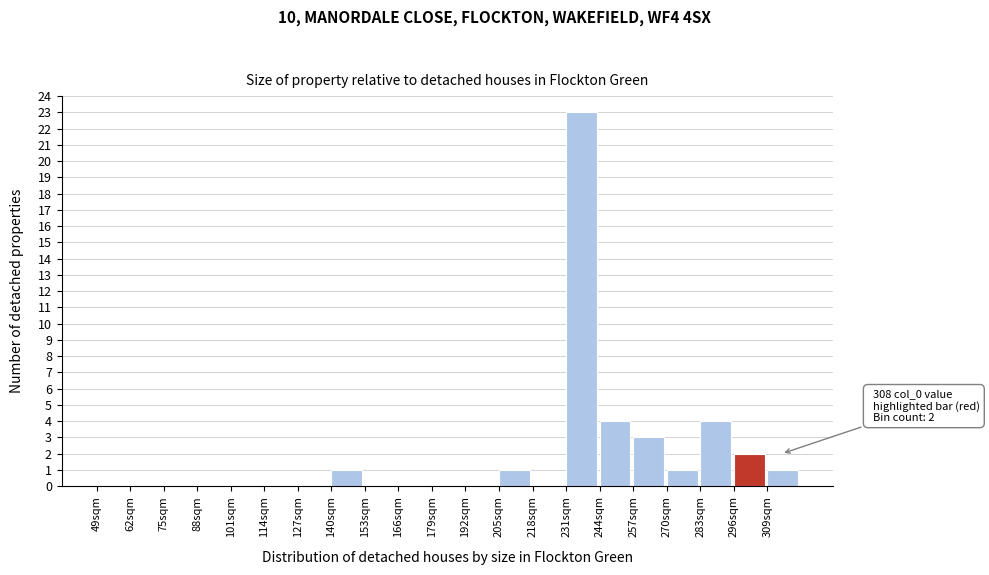

Which range on the x-axis has the tallest bar?

231 to 244